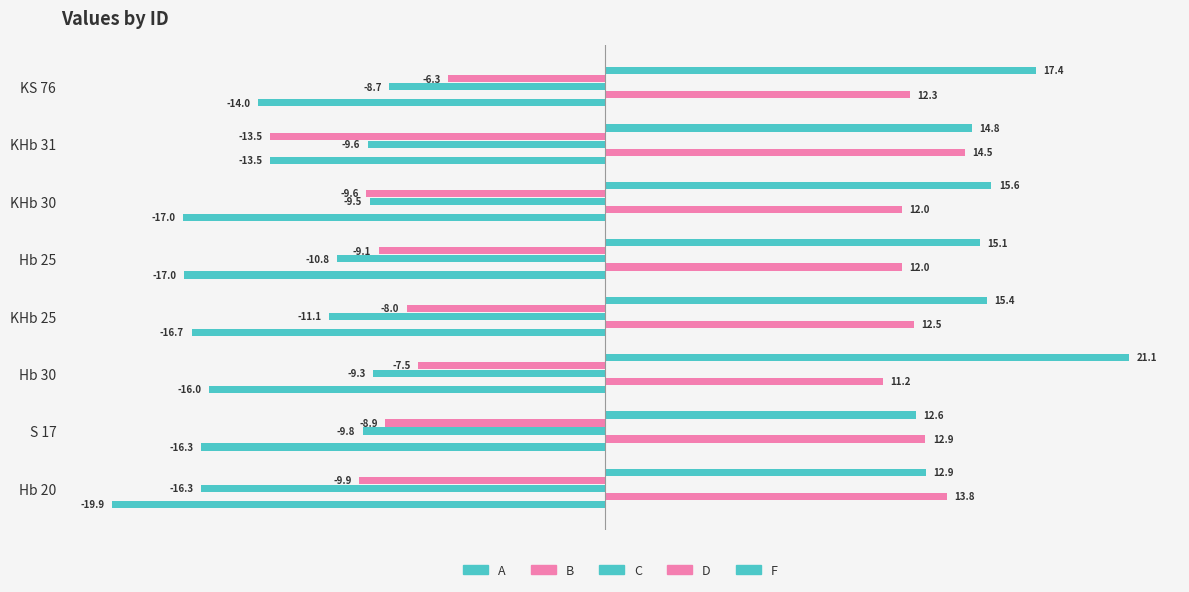

Reading right to left, what are all the values shown in this chart?

A: -14.0	-13.5	-17.0	-17.0	-16.7	-16.0	-16.3	-19.9
B: 12.3	14.5	12.0	12.0	12.5	11.2	12.9	13.8
C: -8.7	-9.6	-9.5	-10.8	-11.1	-9.3	-9.8	-16.3
D: -6.3	-13.5	-9.6	-9.1	-8.0	-7.5	-8.9	-9.9
F: 17.4	14.8	15.6	15.1	15.4	21.1	12.6	12.9